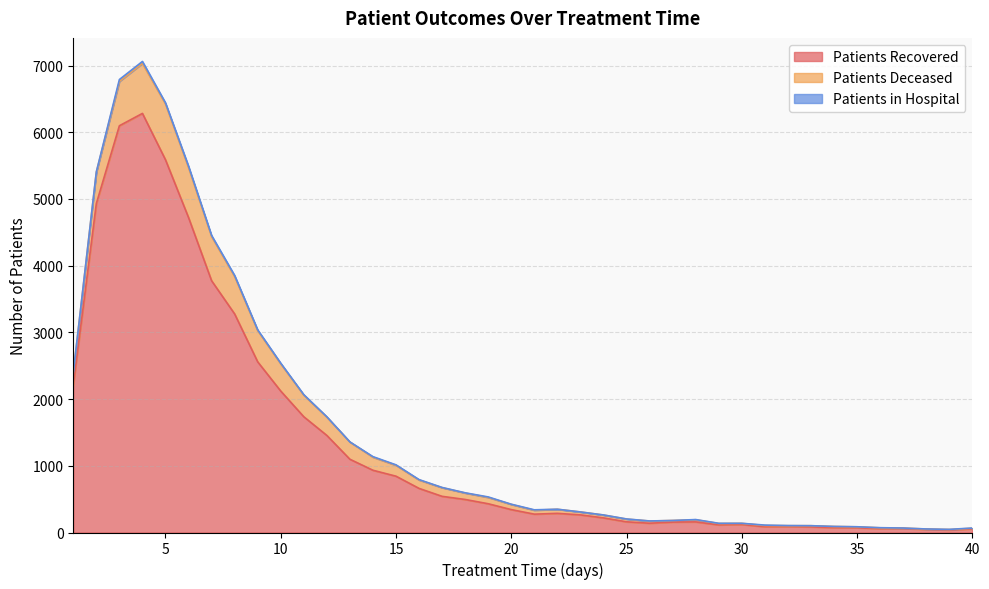

The patients_in_hospital series shows 0 at 34. True or false?

False